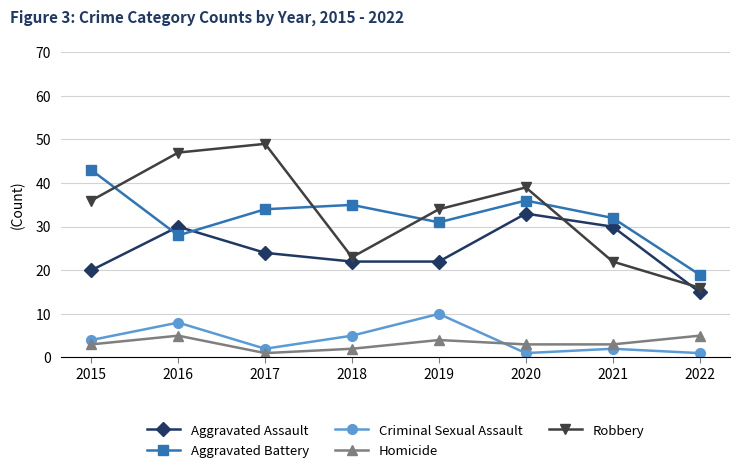

At which label is Robbery closest to 32?

2019